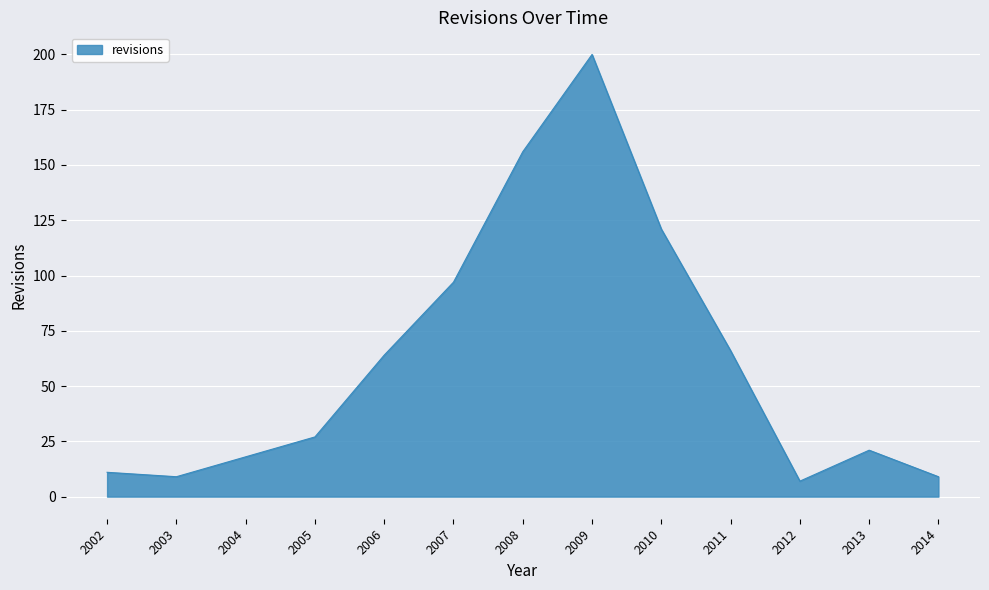

Which label corresponds to the smallest value in the chart?

2012